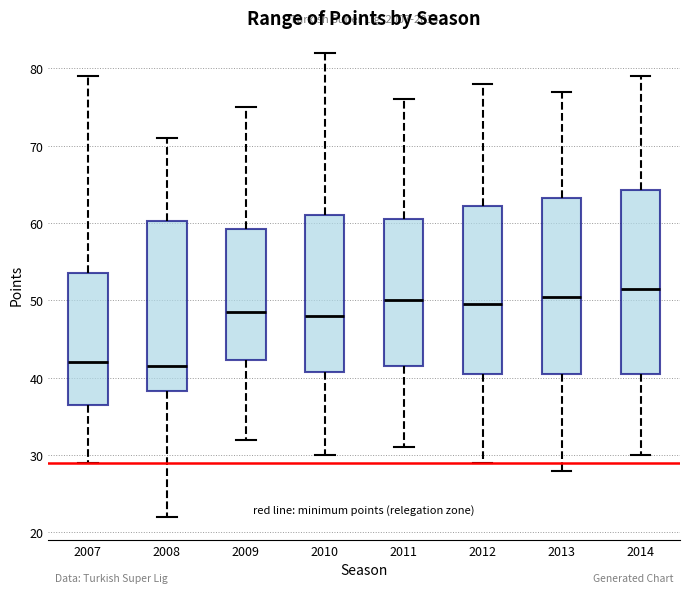

Comparing the boxes themselves (not the whiskers), which one is the tallest?

2014